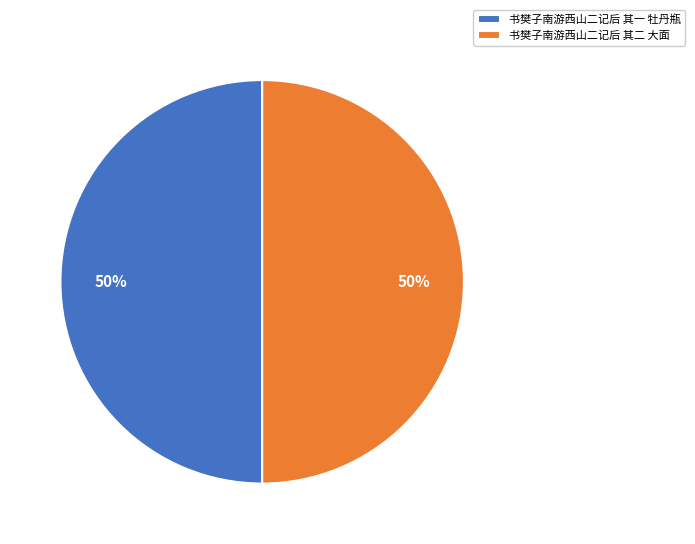

Is it true that 书樊子南游西山二记后 其二 大面 is 43% of the pie?

False